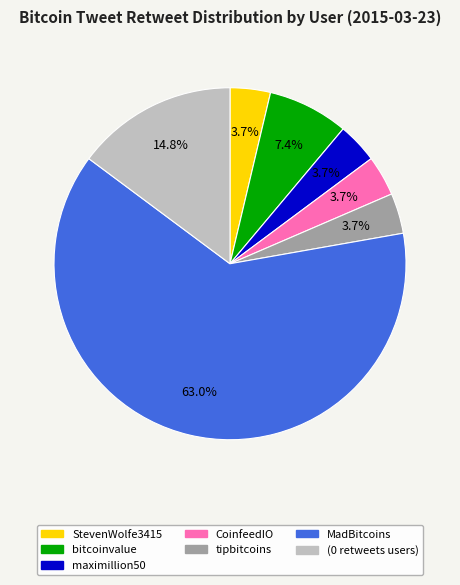

To the nearest percent, what is the difference between the largest and smallest slice percentages?

59%